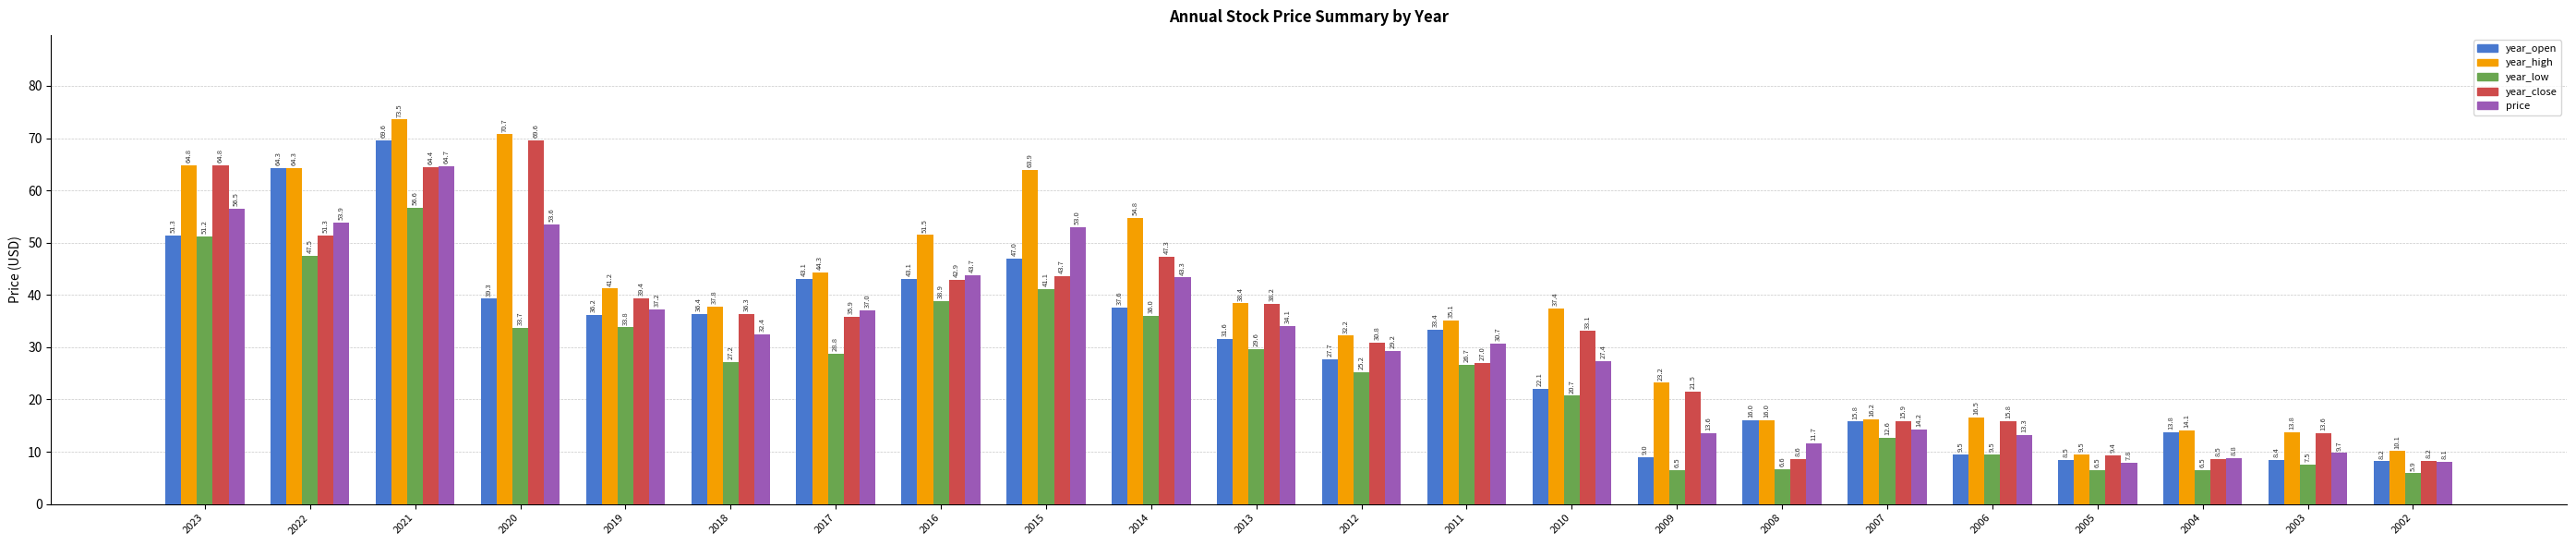

What is the approximate value of year_low at 2007?

12.6